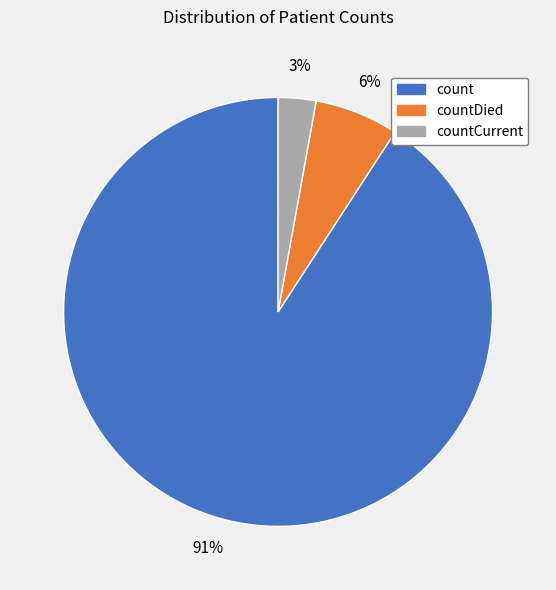

To the nearest percent, what is the difference between the largest and smallest slice percentages?

88%